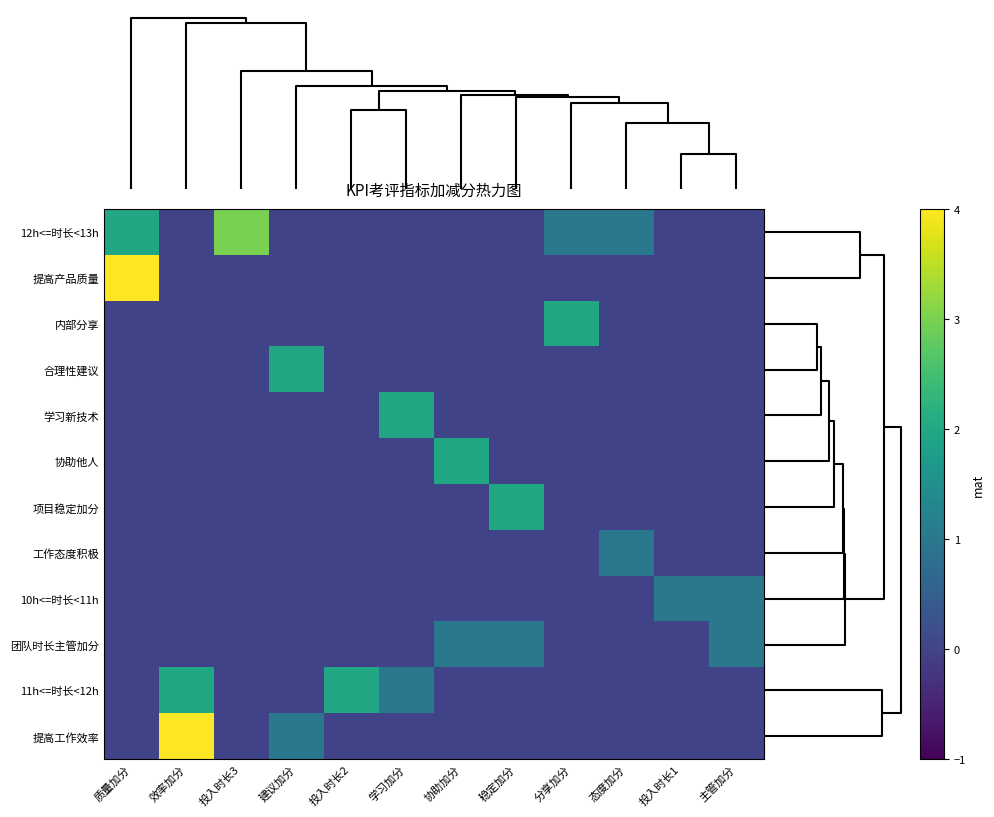

What is the maximum value shown in the chart?

4